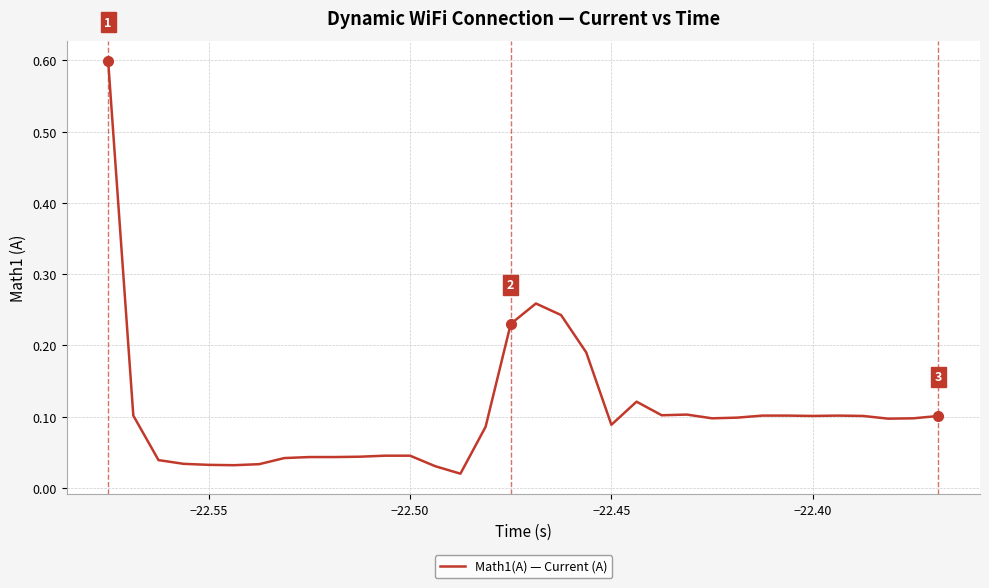

What is the greatest value displayed?

0.6